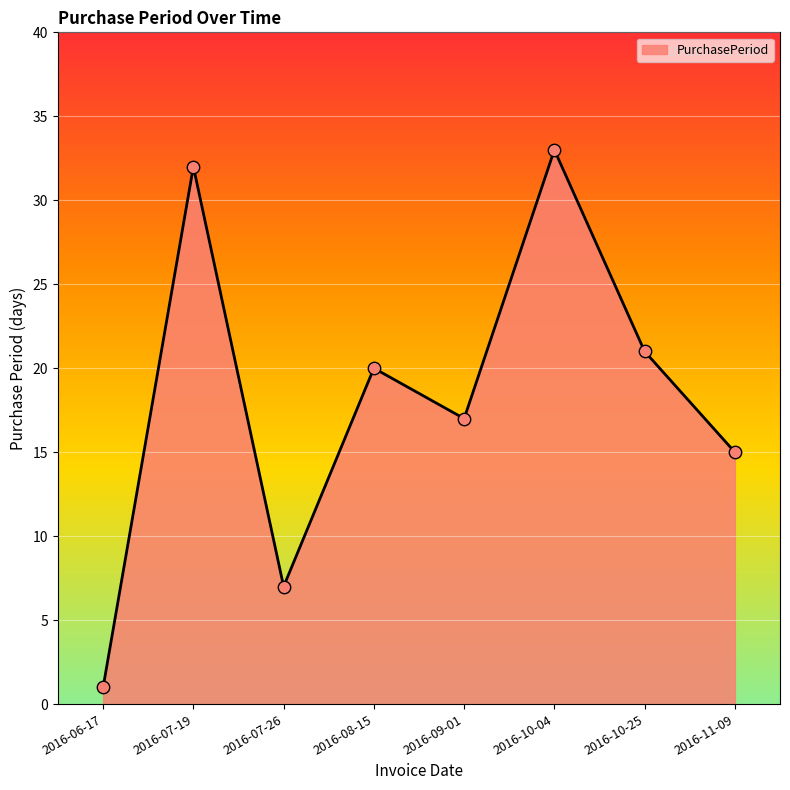

What is the ratio of the value at 2016-08-15 to the value at 2016-10-04?

0.6